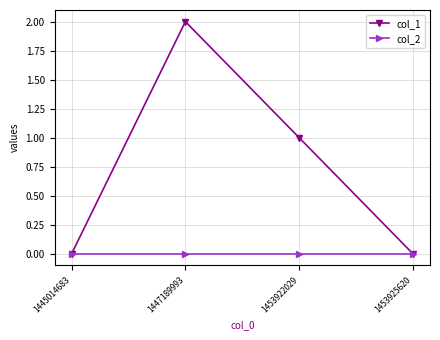

Which series changed the most between 1447189993 and 1453922029?

col_1